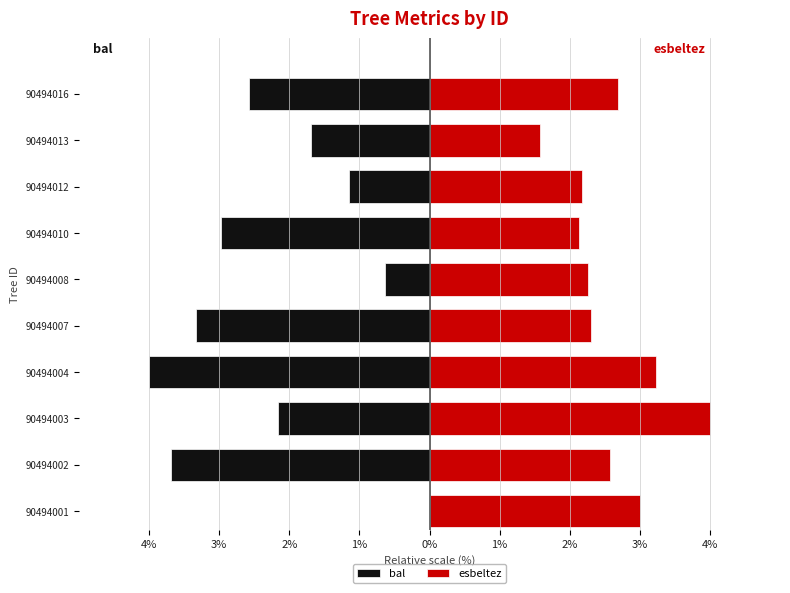

Between 90494001 and 90494003, which series saw the biggest shift?

bal